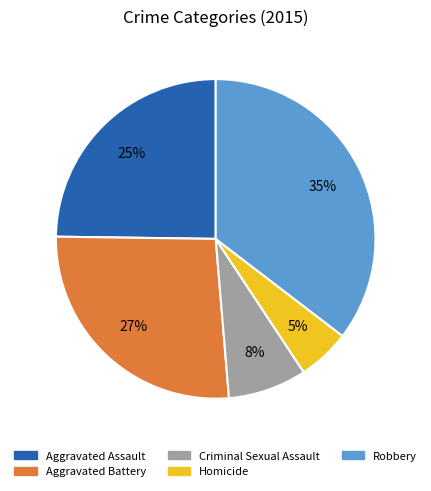

True or false: Aggravated Assault accounts for 10% of the total.

False